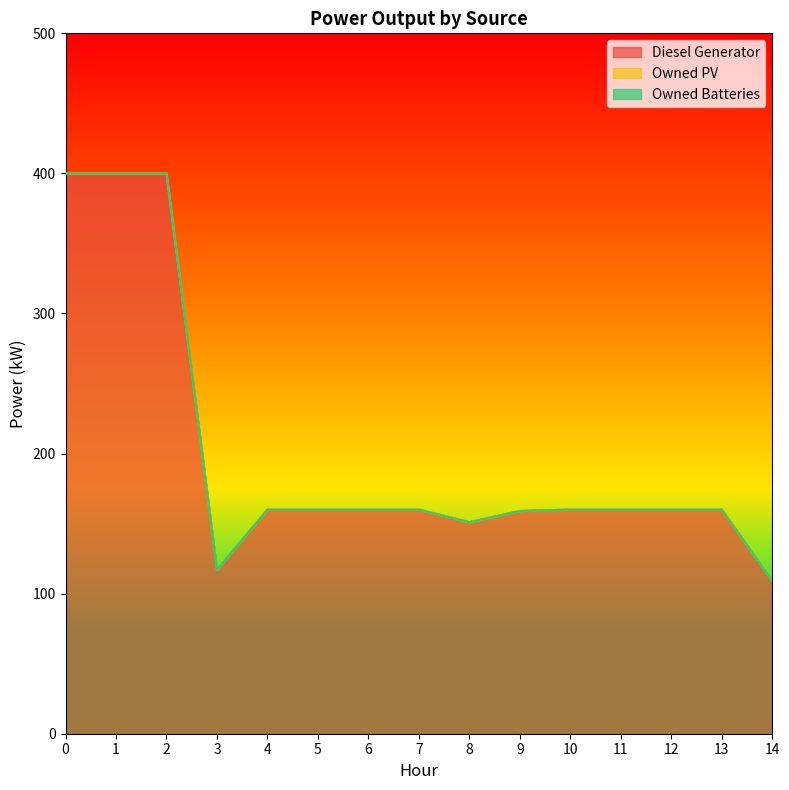

True or false: Diesel Generator has more than 1 points higher than both neighbors.

False